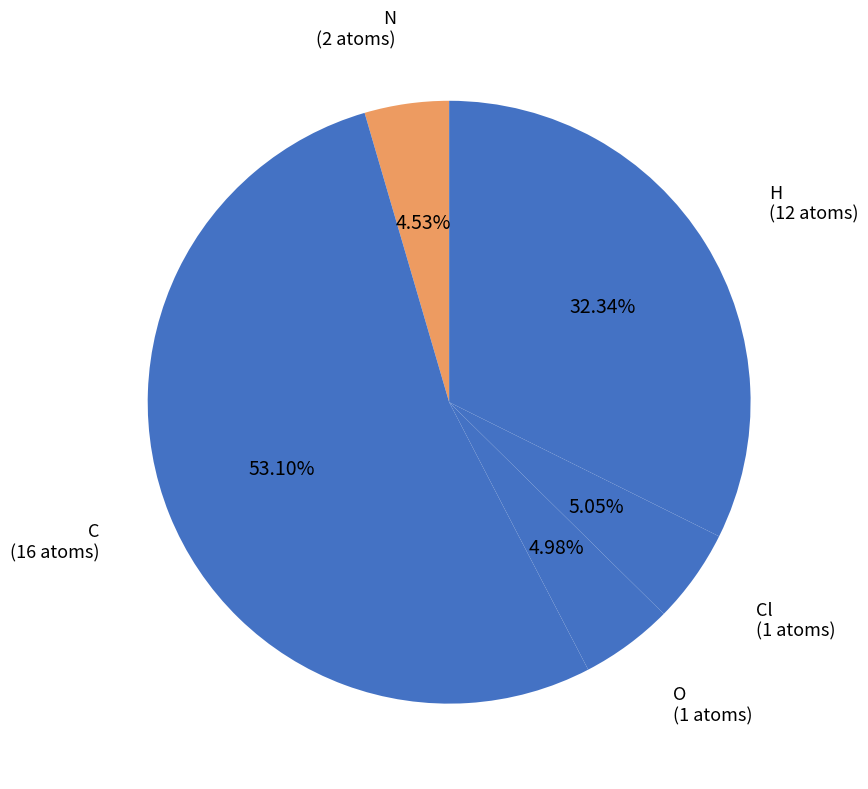

True or false: N accounts for 20% of the total.

False